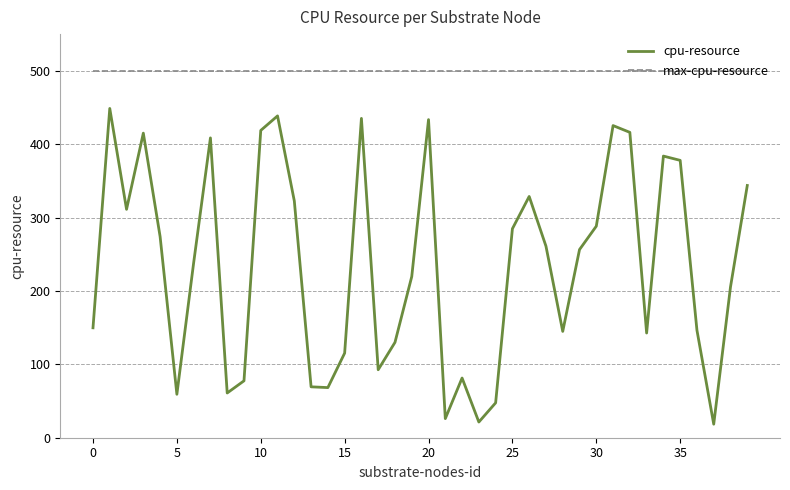

Which series has the widest spread of values?

cpu-resource